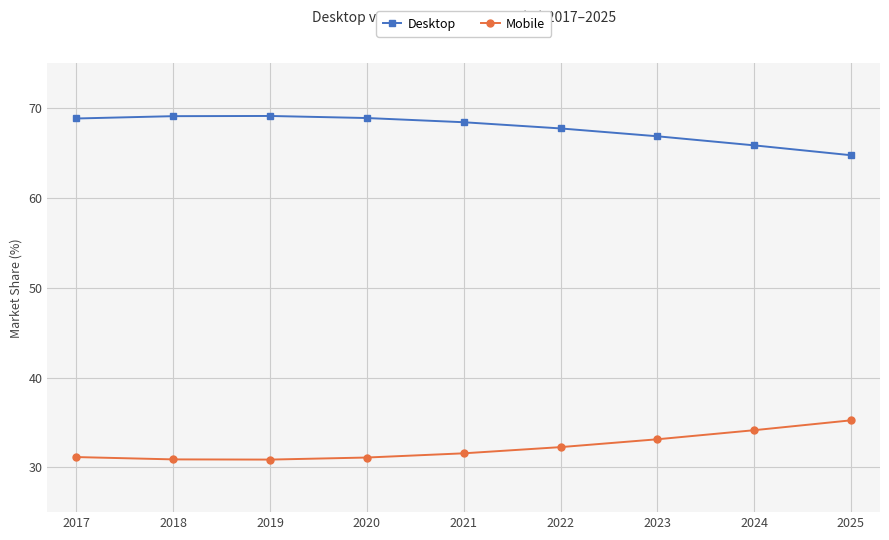

At which label is Desktop closest to 66?

2024